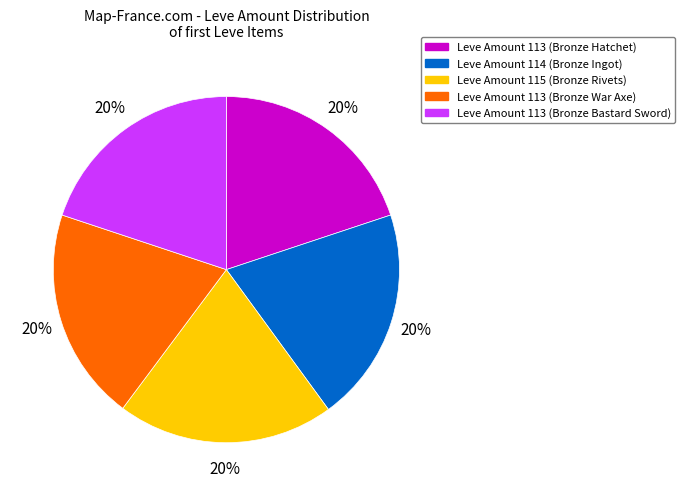

Is it true that Leve Amount 114 (Bronze Ingot) is 31% of the pie?

False